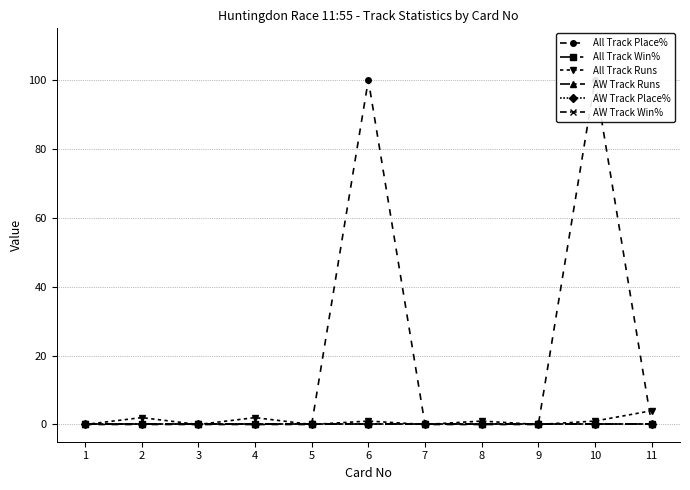

Reading right to left, list all the values displayed in this chart.

All Track Place%: 0	100	0	0	0	100	0	0	0	0	0
All Track Win%: 0	0	0	0	0	0	0	0	0	0	0
All Track Runs: 4	1	0	1	0	1	0	2	0	2	0
AW Track Runs: 0	0	0	0	0	0	0	0	0	0	0
AW Track Place%: 0	0	0	0	0	0	0	0	0	0	0
AW Track Win%: 0	0	0	0	0	0	0	0	0	0	0